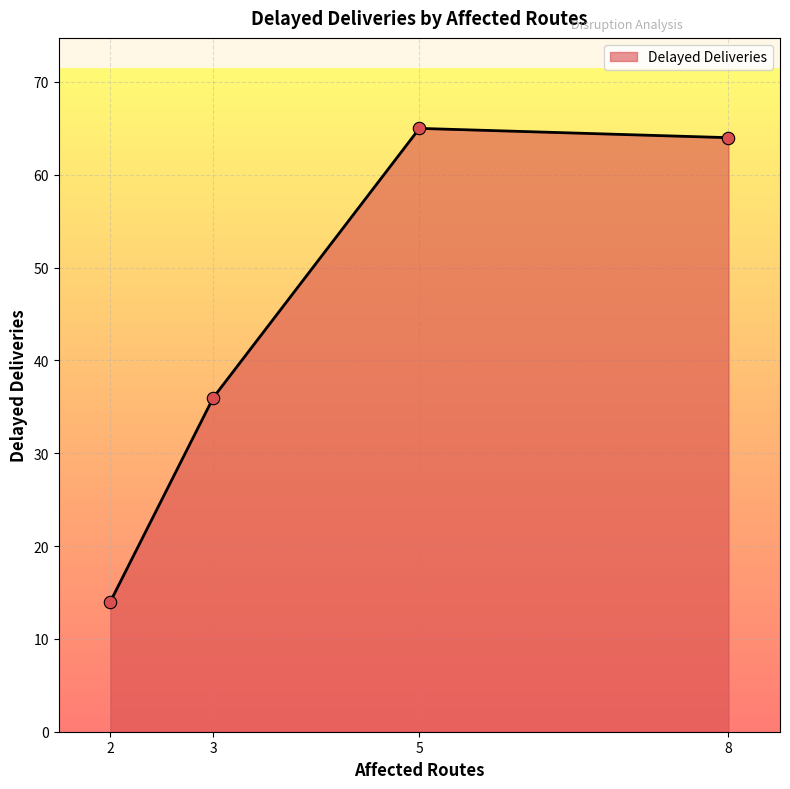

Which has a higher value, 3 or 5?

5